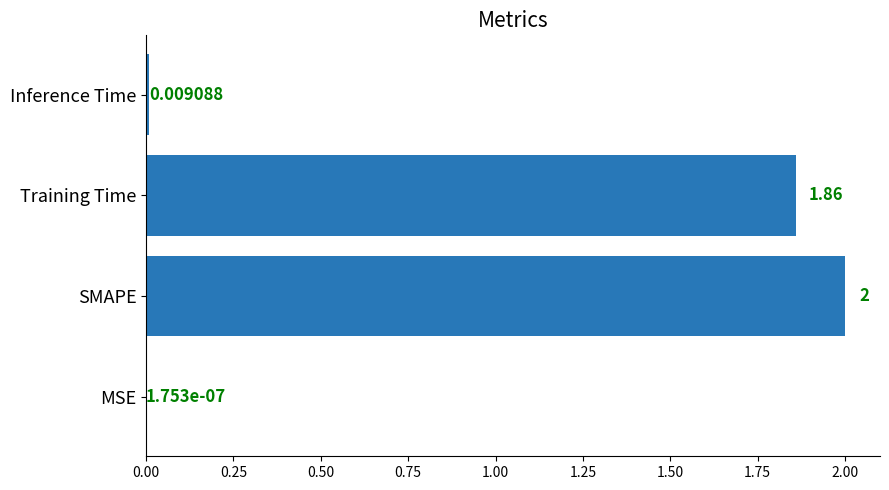

Between Inference Time and Training Time, which is larger?

Training Time